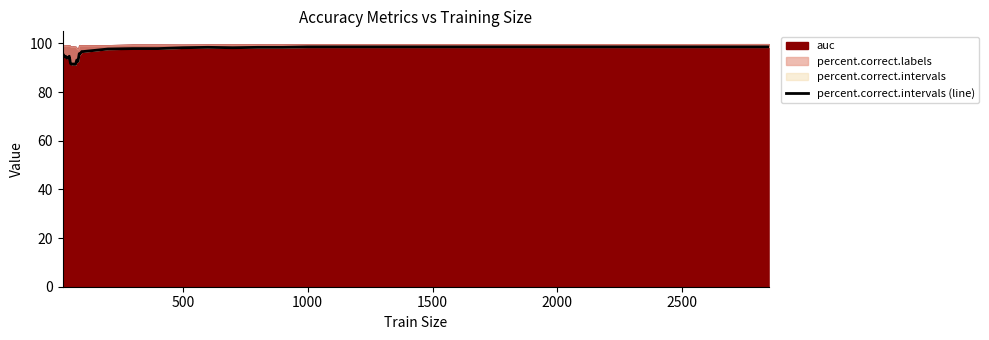

Reading left to right, transcribe all the data shown in this chart.

94.9	95.6	94.6	94.8	94.1	94.1	94.8	91.8	91.4	91.6	91.4	91.4	93.2	92.7	95.8	96.0	96.7	96.7	97.7	97.9	97.9	98.3	98.4	98.3	98.4	98.4	98.6	98.6